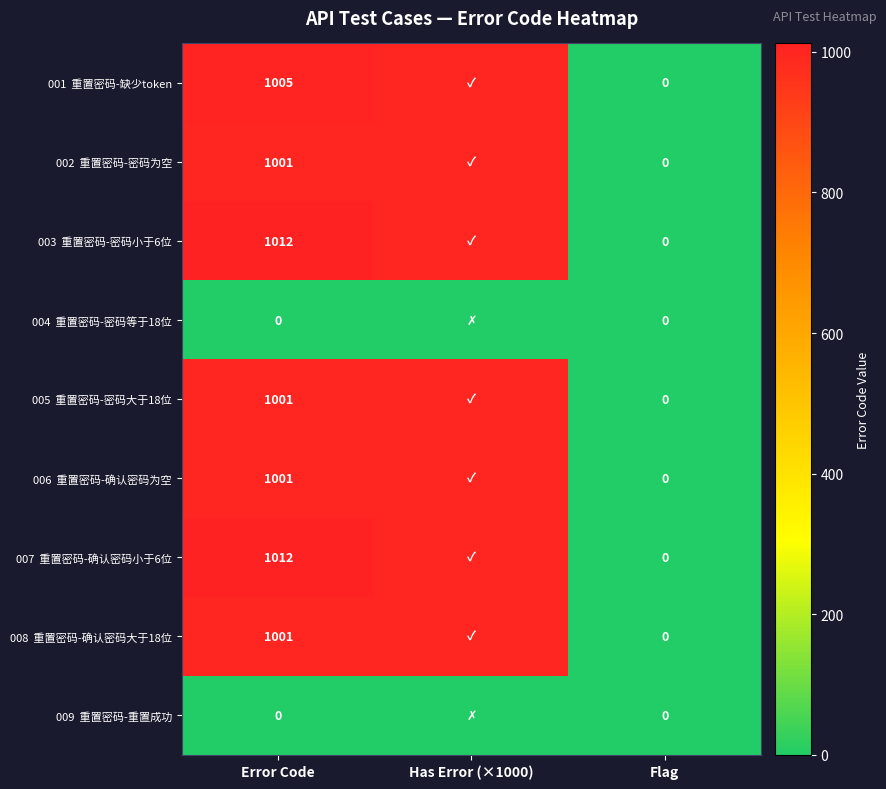

What is the total value across all series at Error Code?

7033